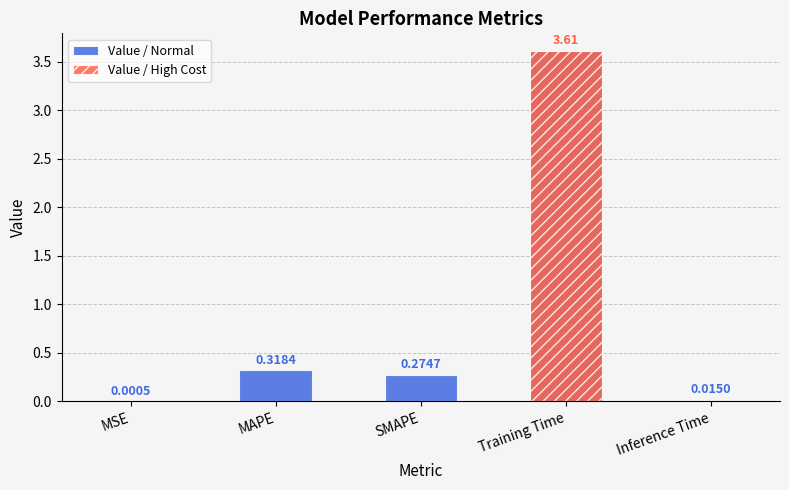

True or false: the data shows 0.0 at MSE.

True